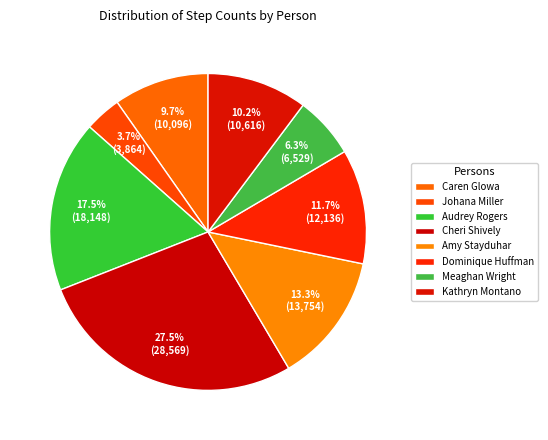

How many slices are in this pie chart?

8